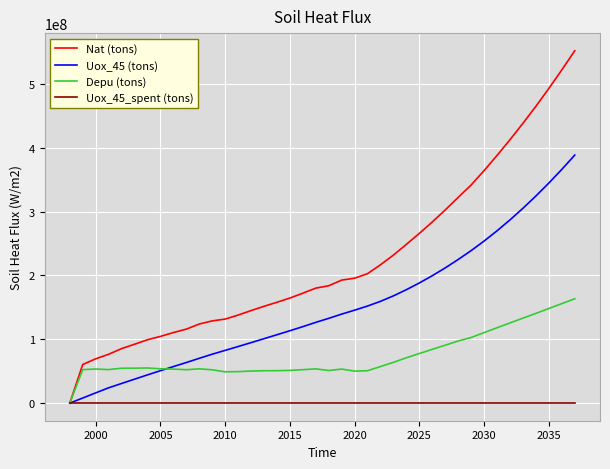

Does the chart display data point markers on the line(s)?

No